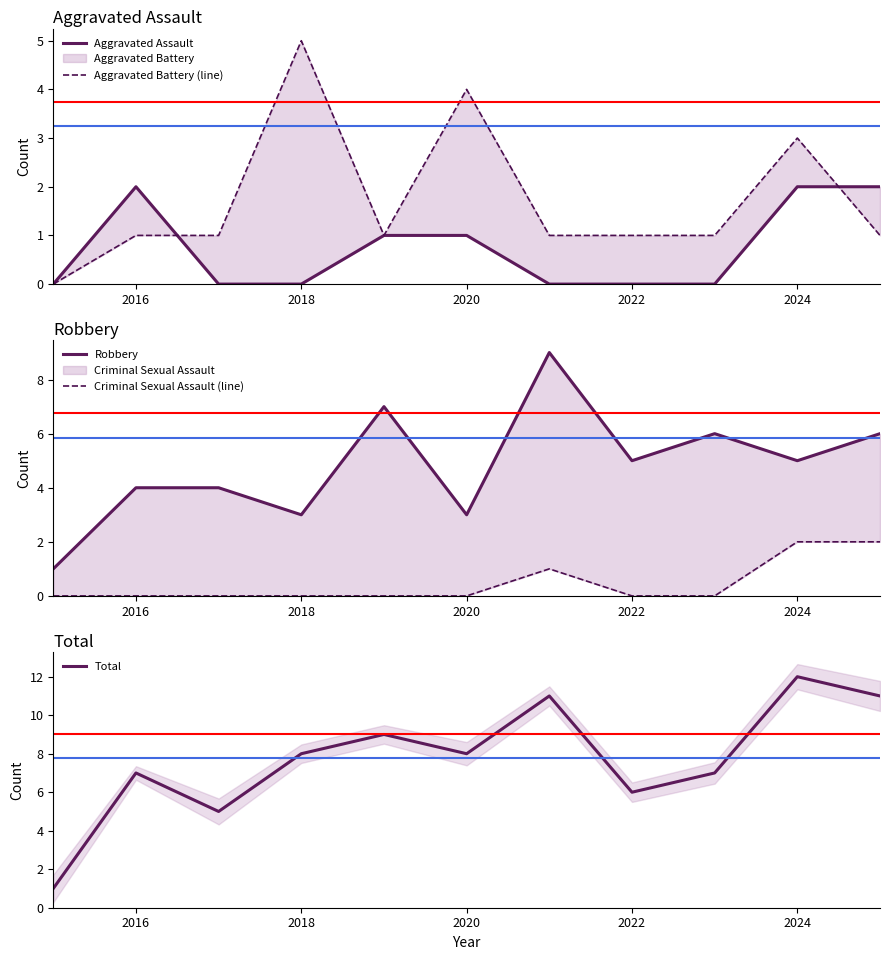

True or false: Total has a value of 3 at 2016.

False